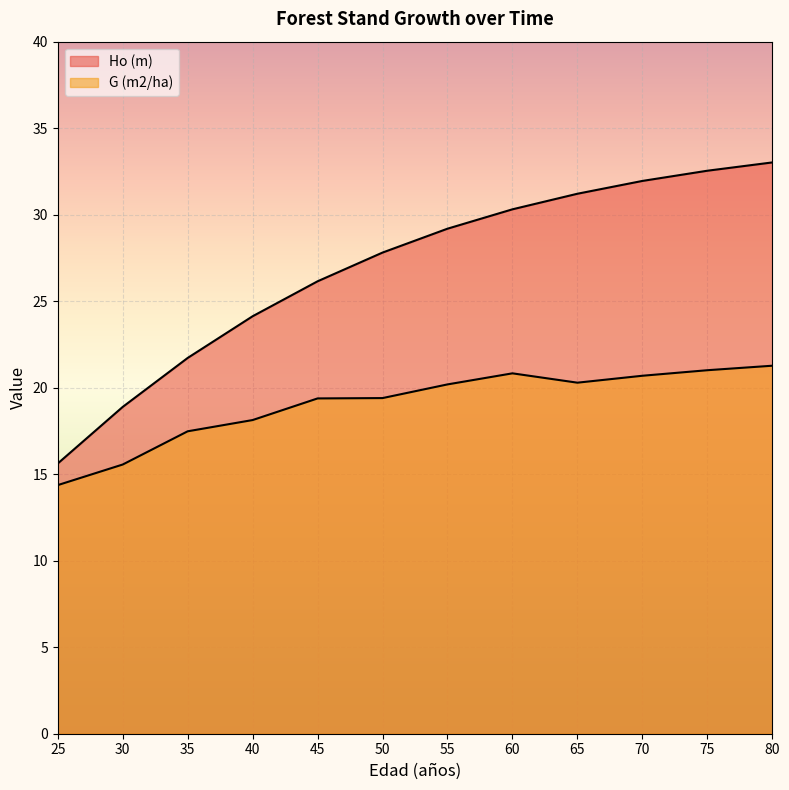

How many lines are shown in the chart?

2